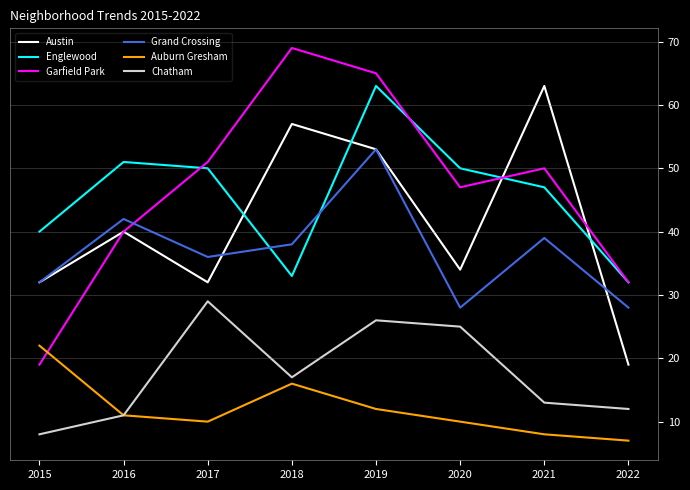

At which category does Auburn Gresham reach its first local valley?

2017